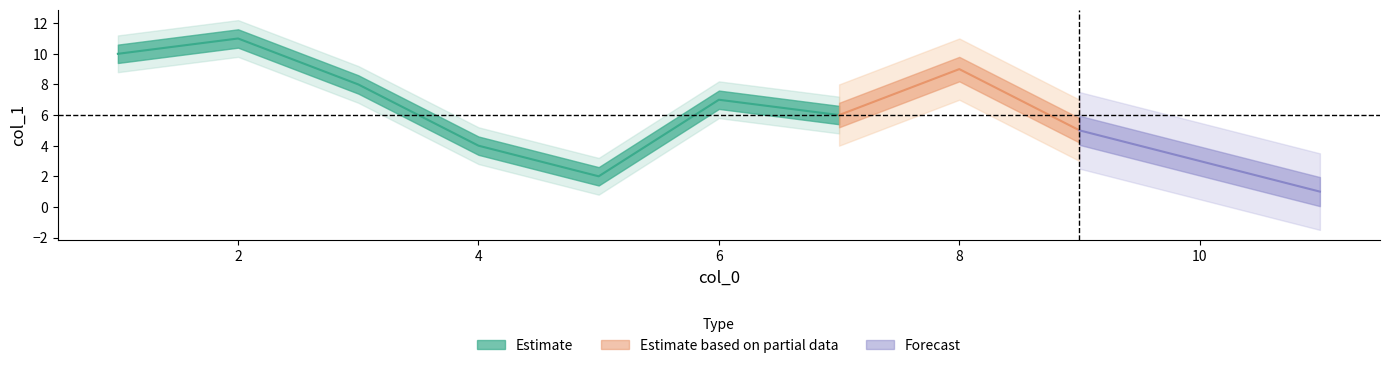

What is the minimum value shown in the chart?

1